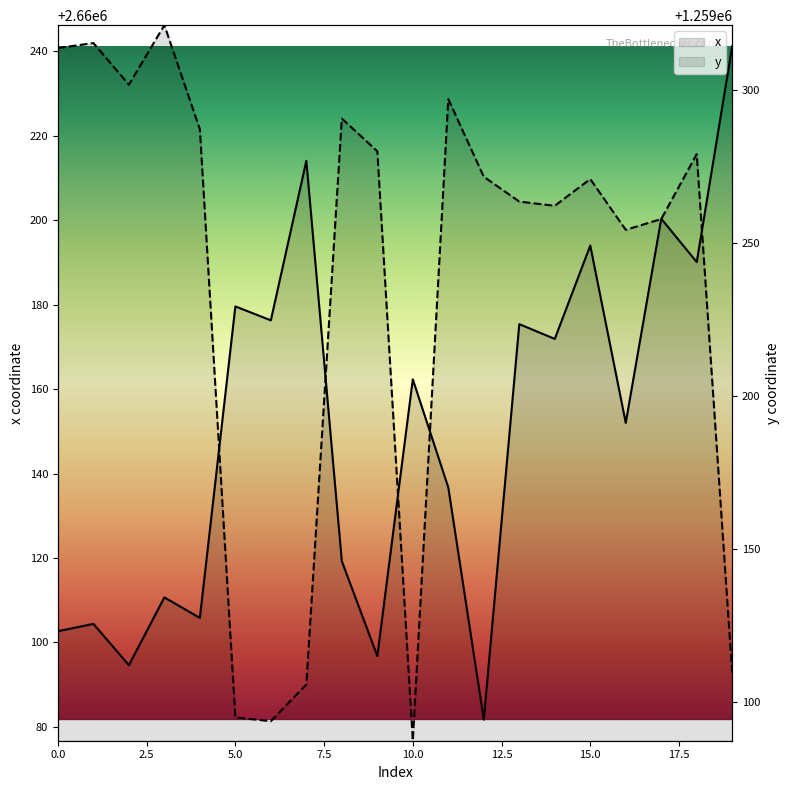

Which series has the widest spread of values?

y